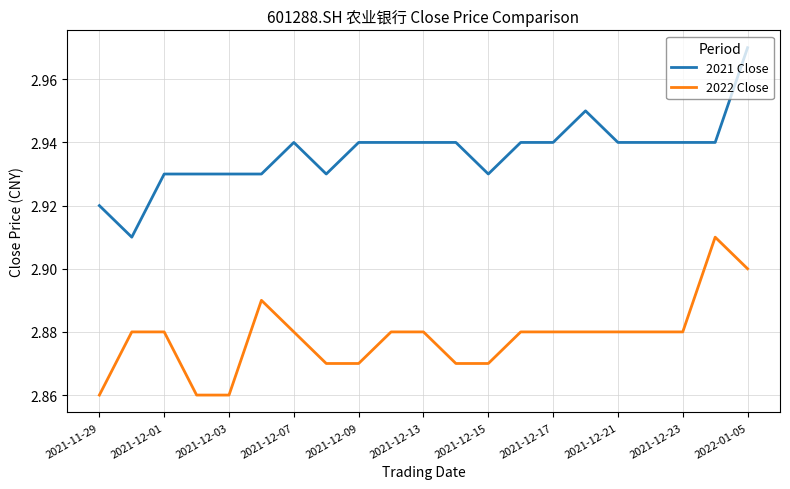

Which series has the largest total across all categories?

2021 Close